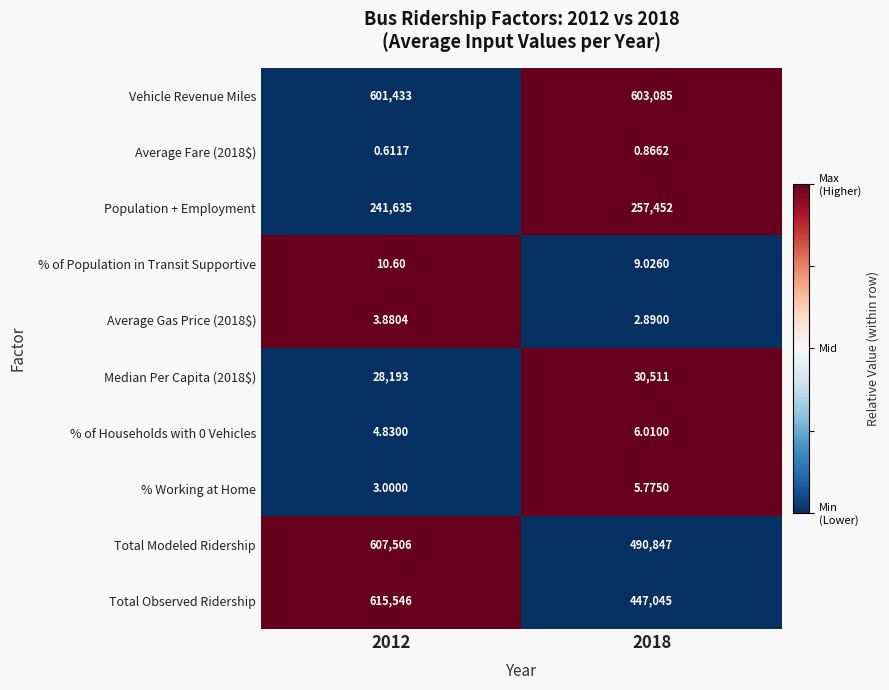

Which series has the largest range (max minus min)?

Total Observed Ridership